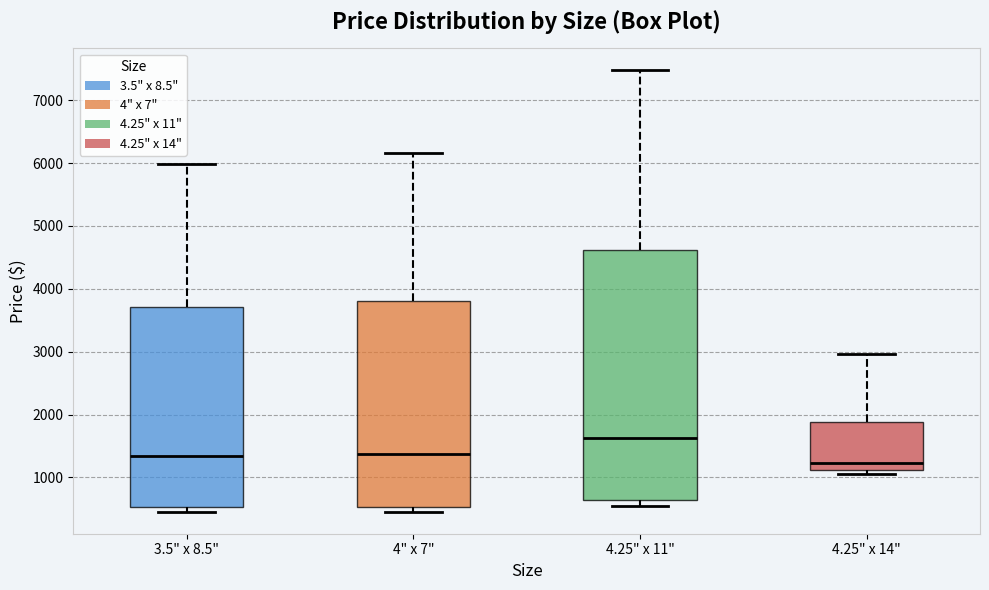

Reading left to right, read every box against the y-axis: the position of its median line, the range the box covers, and the ends of its whiskers. The values are not printed on the chart, so give them approximately, as read against the axis.

3.5" x 8.5": median 1300, box 500 to 3700, whiskers 500 (just below the box's lower edge) to 6000
4" x 7": median 1400, box 500 to 3800, whiskers 500 (just below the box's lower edge) to 6200
4.25" x 11": median 1600, box 600 to 4600, whiskers 500 to 7500
4.25" x 14": median 1200, box 1100 to 1900, whiskers 1100 (just below the box's lower edge) to 3000